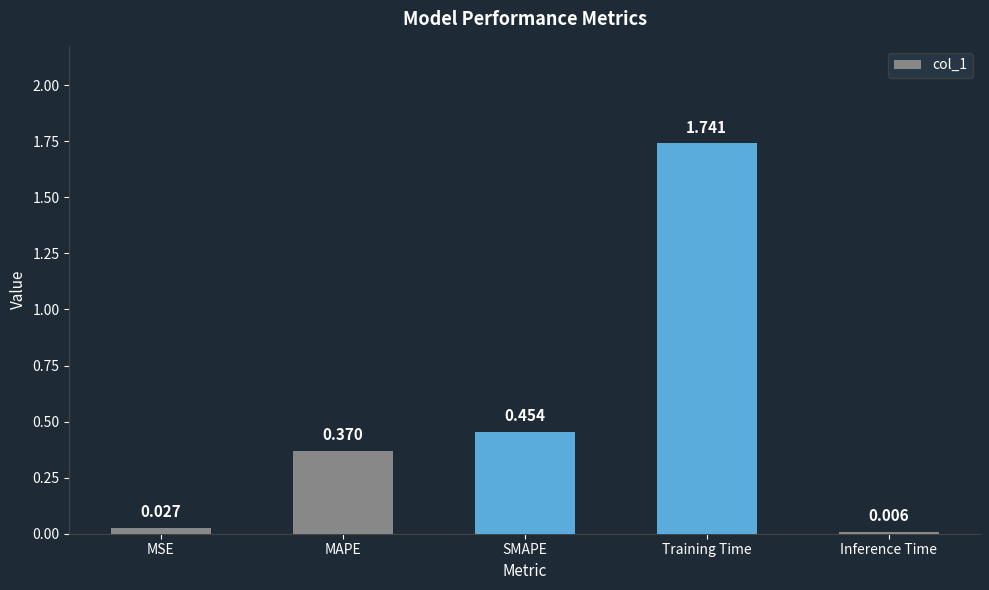

What is the change in value from MAPE to Inference Time?

-0.4